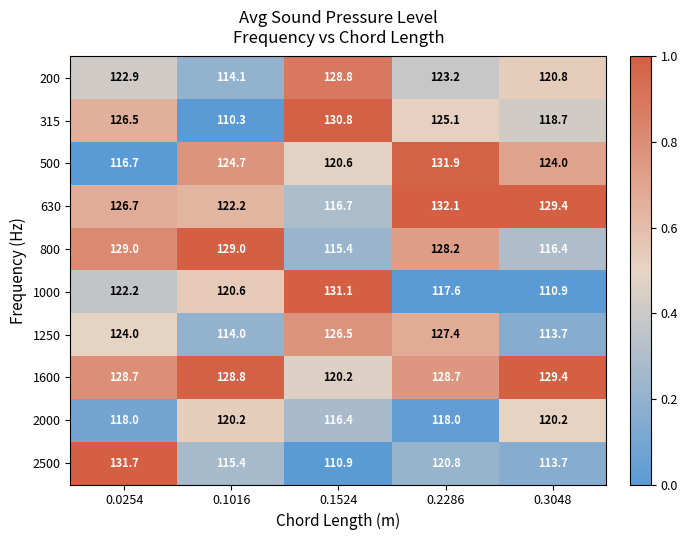

At which category does the chart reach its minimum across all series?

0.1016